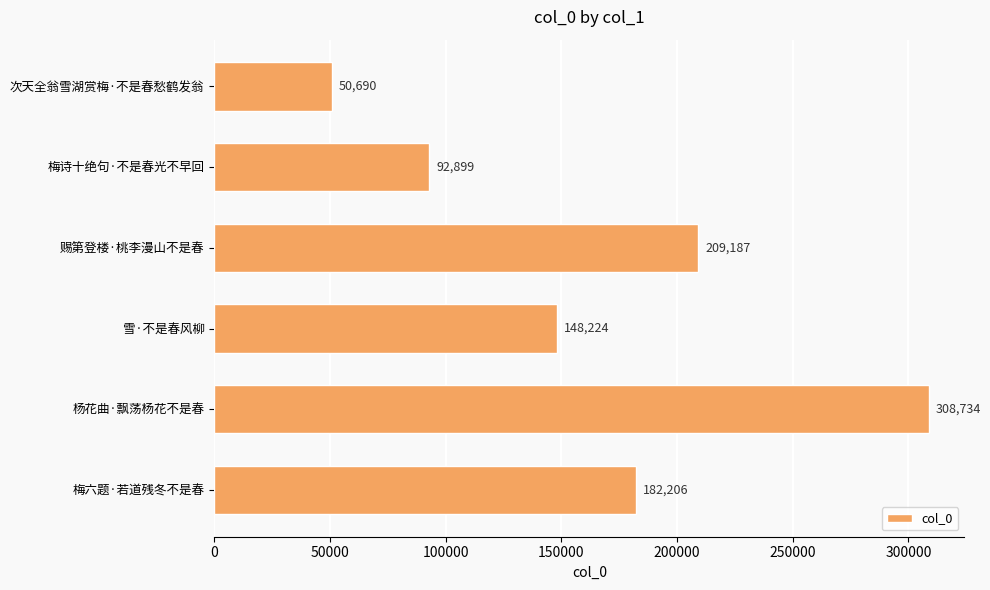

What is the value of the 3rd bar from the top?

209187